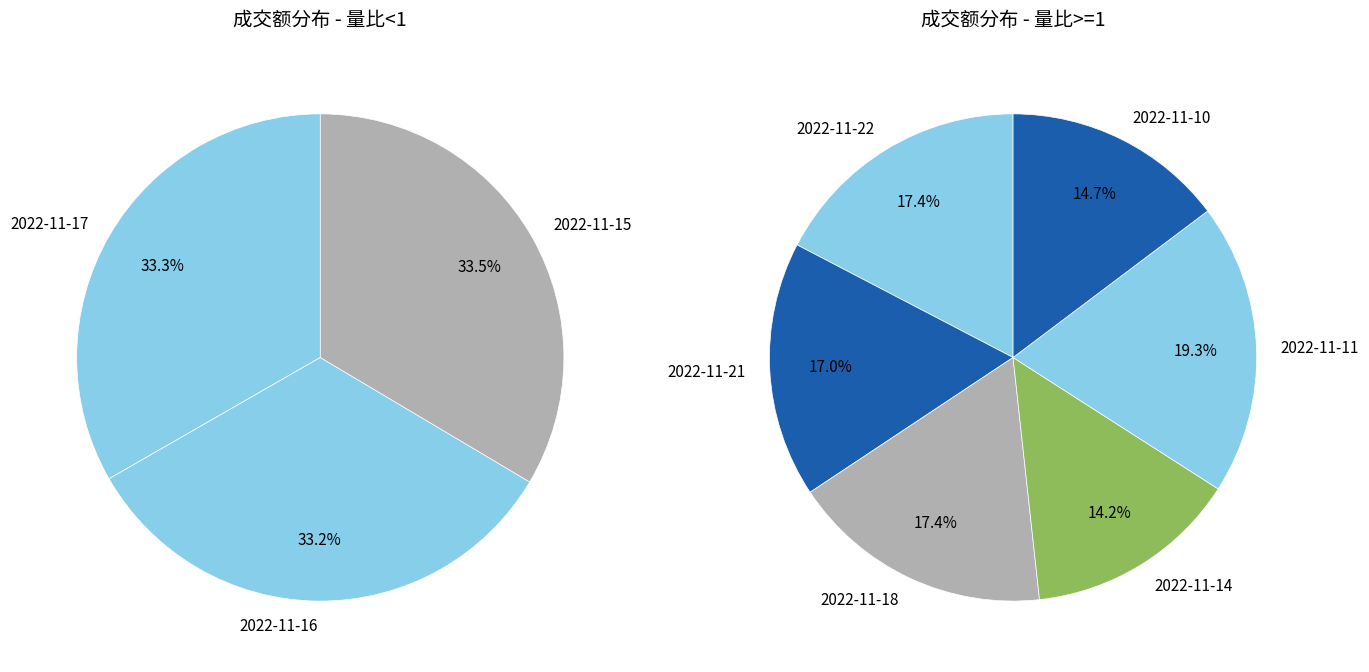

How many segments does this pie chart have?

9